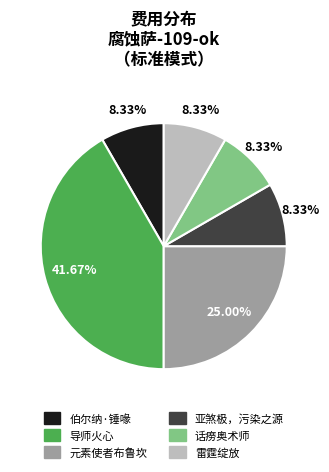

What percentage is the 雷霆绽放 slice, to the nearest percent?

8%